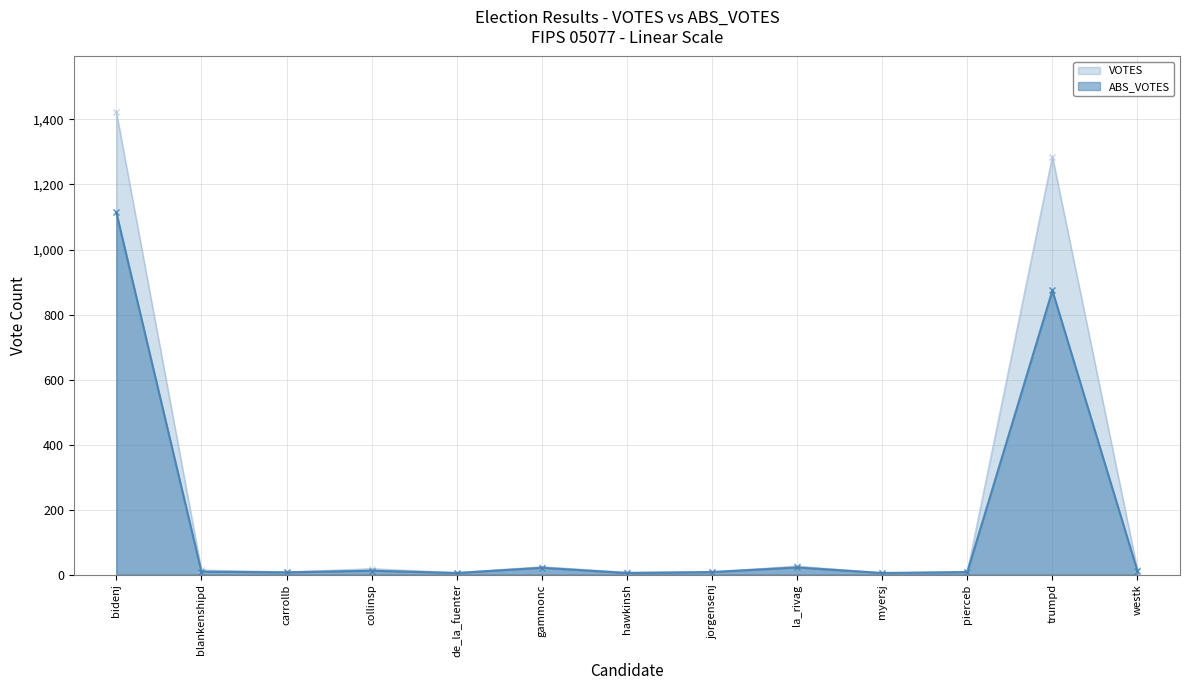

What are all the series names shown in the legend?

VOTES, ABS_VOTES